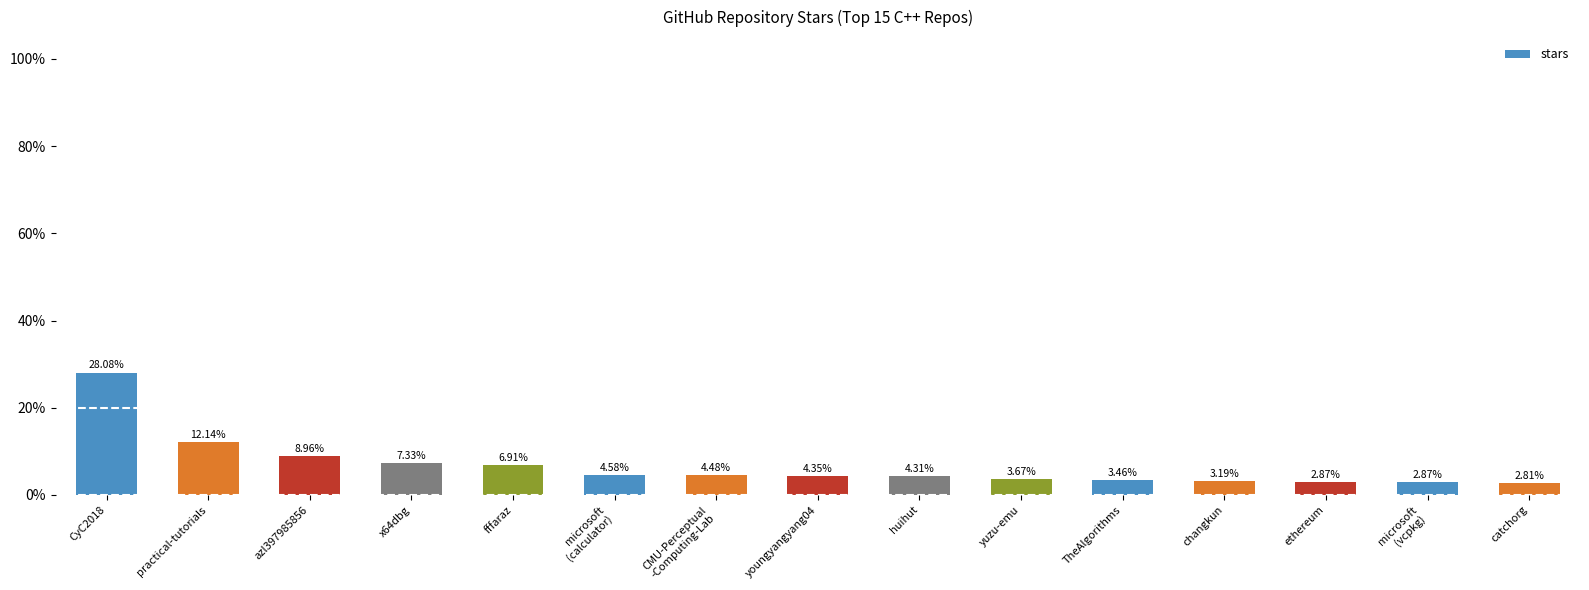

What is the label of the 14th bar from the left?

microsoft
(vcpkg)